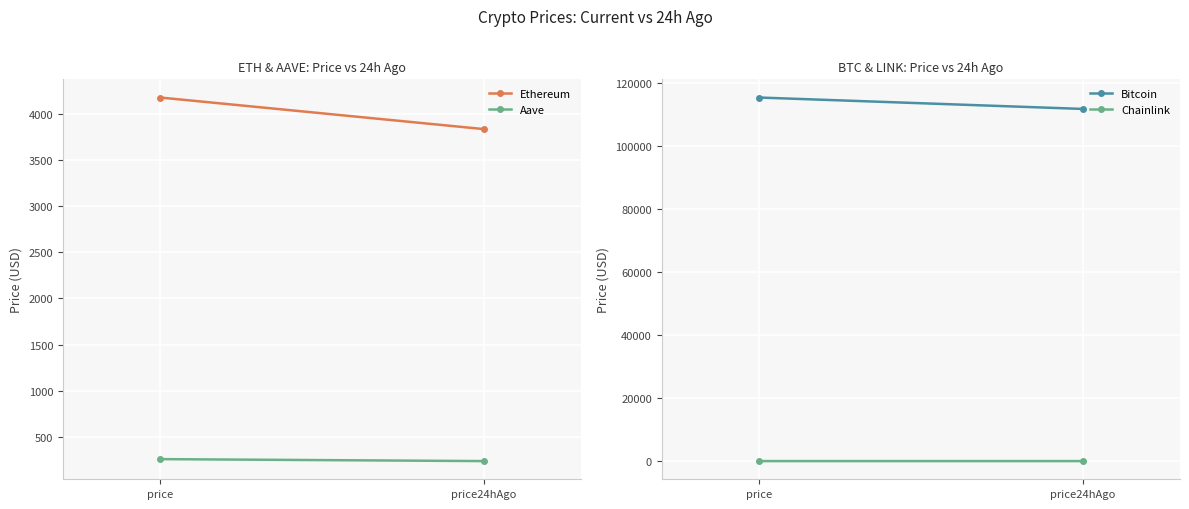

Reading right to left, extract all data points from this chart.

Ethereum: 3840.4	4184.0
Aave: 233.2	254.6
Bitcoin: 111761.0	115386.0
Chainlink: 17.5	19.6